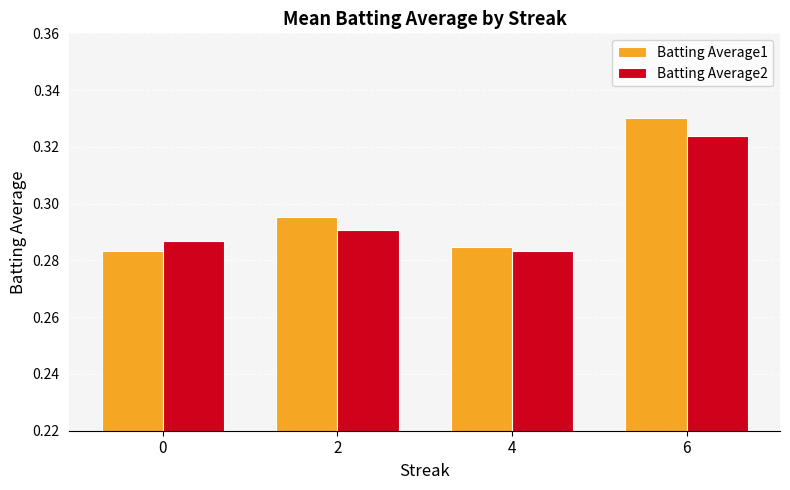

Is the value of Batting Average2 at 0 greater than the value of Batting Average1 at 0?

Yes